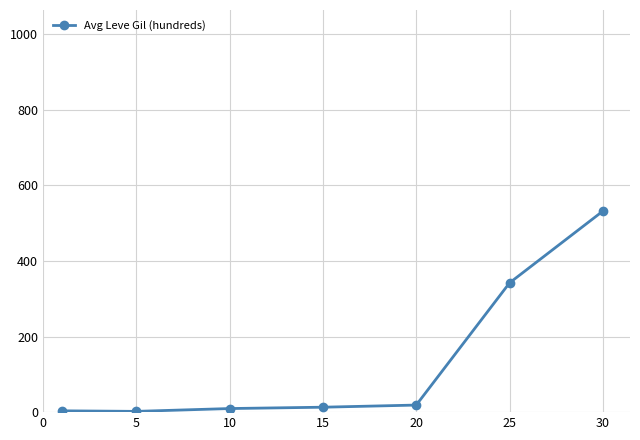

What is the average value?

131.6